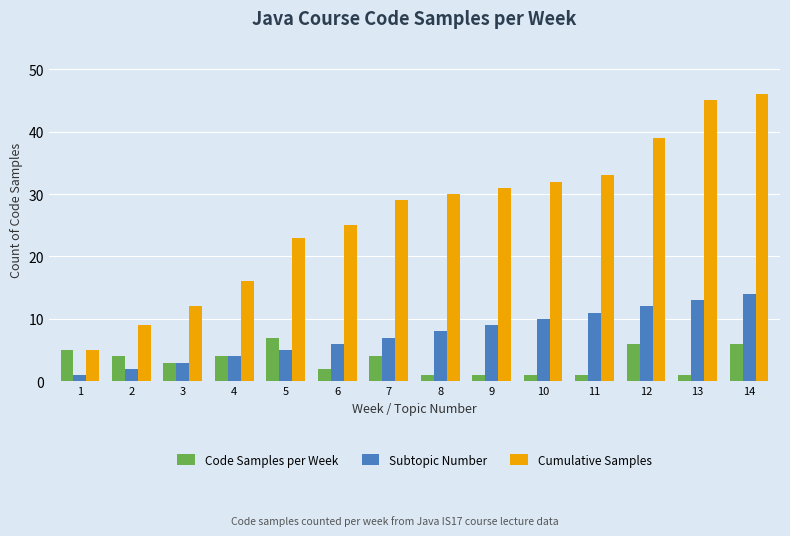

What is the difference between the highest and lowest values at 8?

29